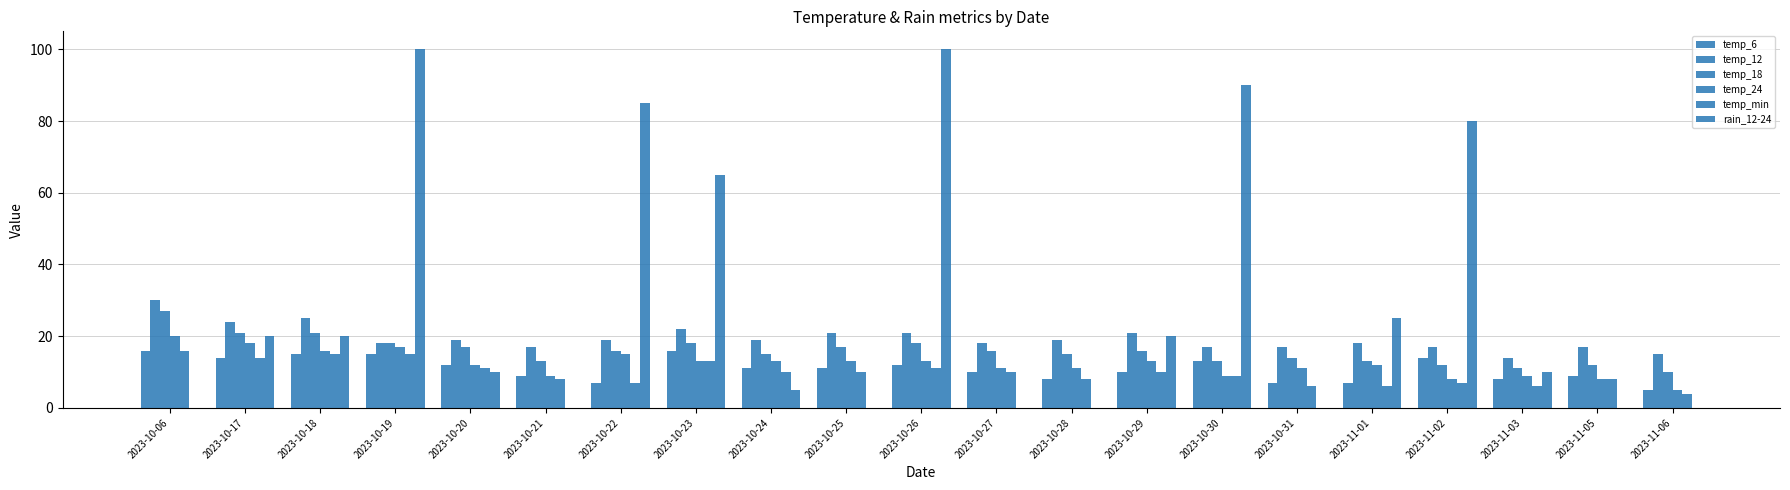

True or false: rain_12-24 has a value of 5 at 2023-10-24.

True